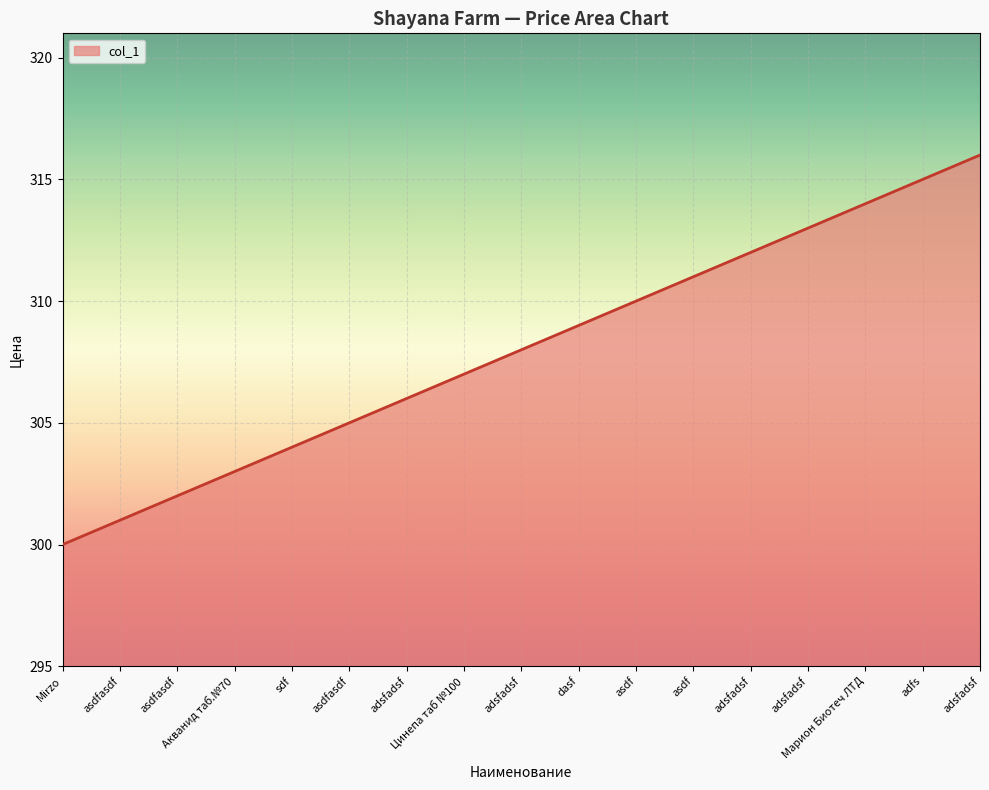

Which has a higher value, sdf or asdf?

asdf